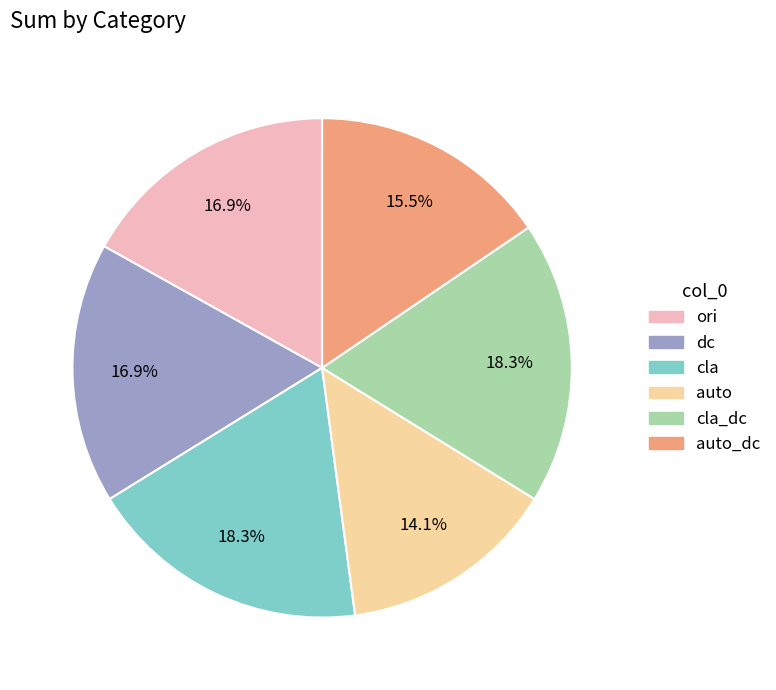

Is there any slice that represents more than half of the pie?

No